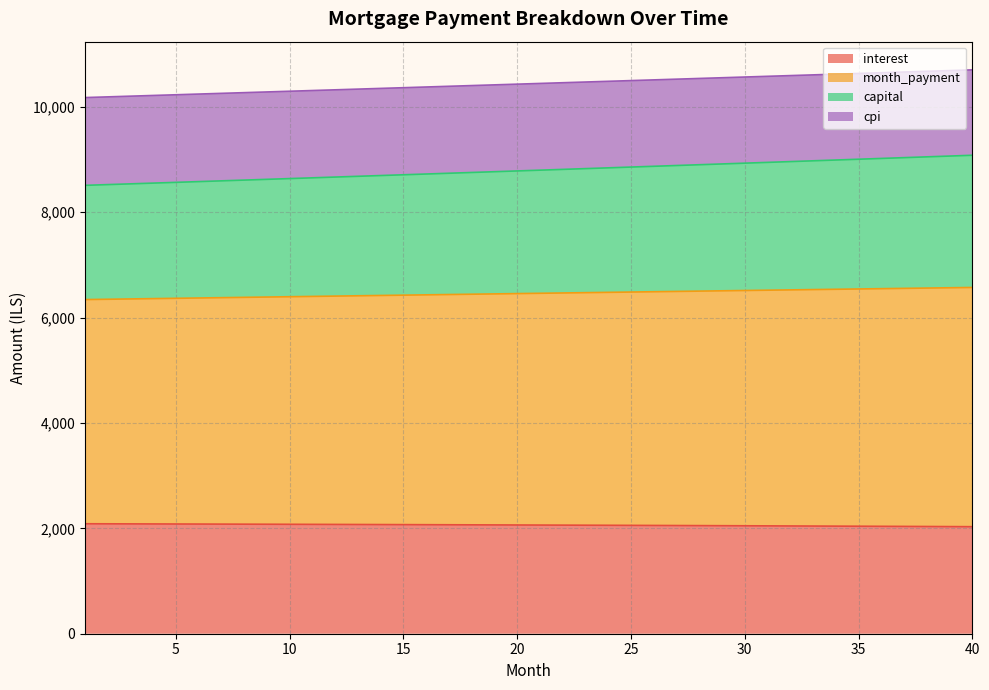

At how many categories does at least one series exceed 7149?

40